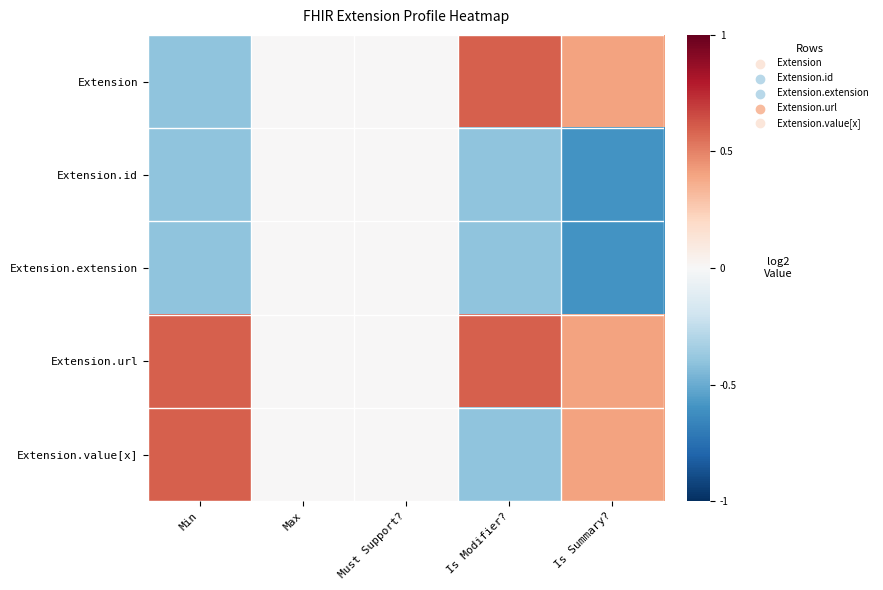

What is the minimum value shown in the chart?

-0.6